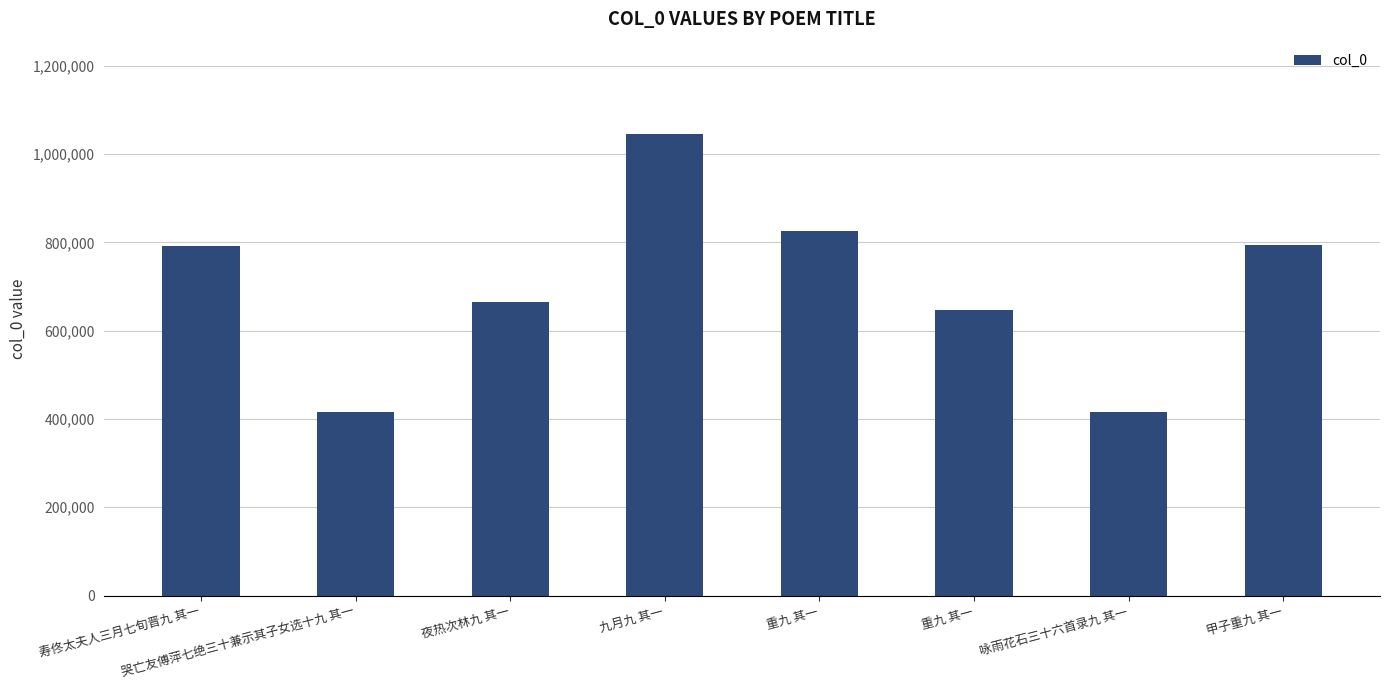

True or false: the data shows 1019142 at 重九 其一.

False